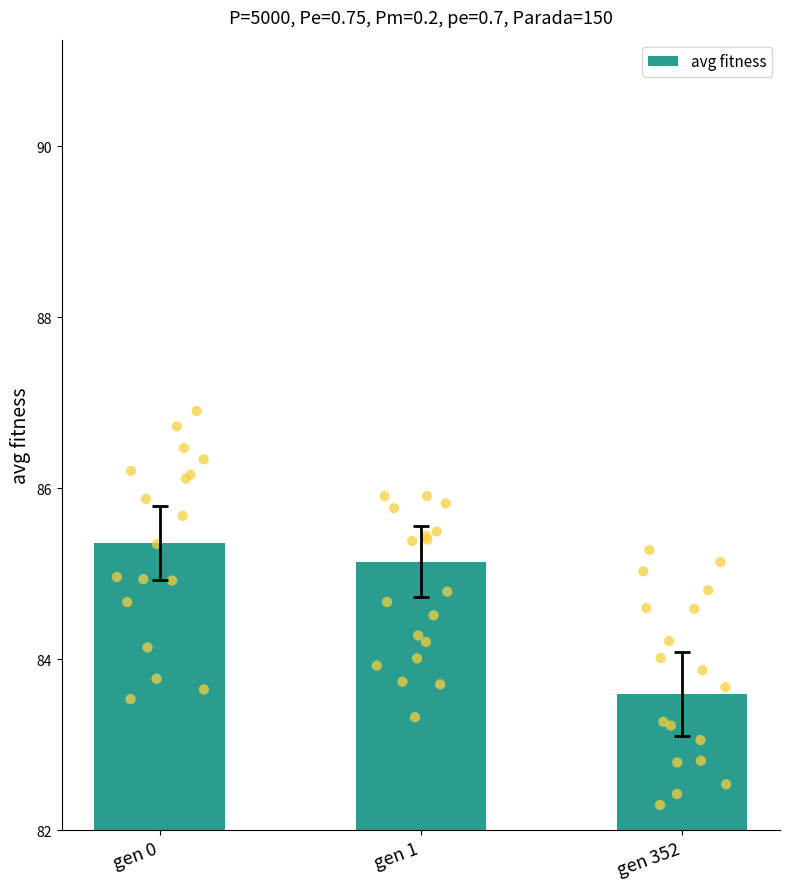

What is the change in value from gen 1 to gen 352?

-1.6